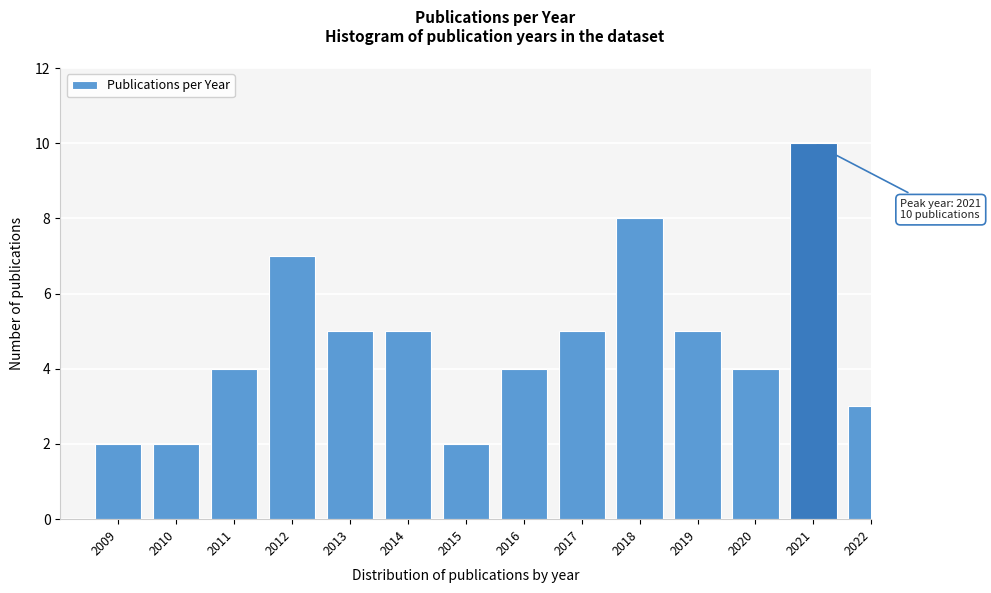

Reading right to left, what are all the values shown in this chart?

2022=3	2021=10	2020=4	2019=5	2018=8	2017=5	2016=4	2015=2	2014=5	2013=5	2012=7	2011=4	2010=2	2009=2